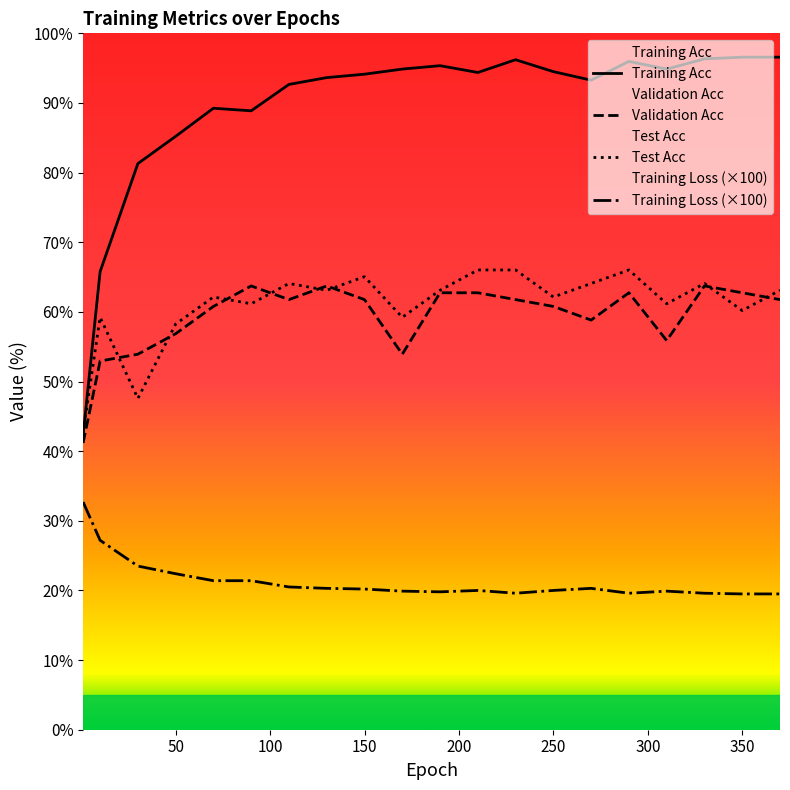

At which label does Test Acc reach its minimum?

1